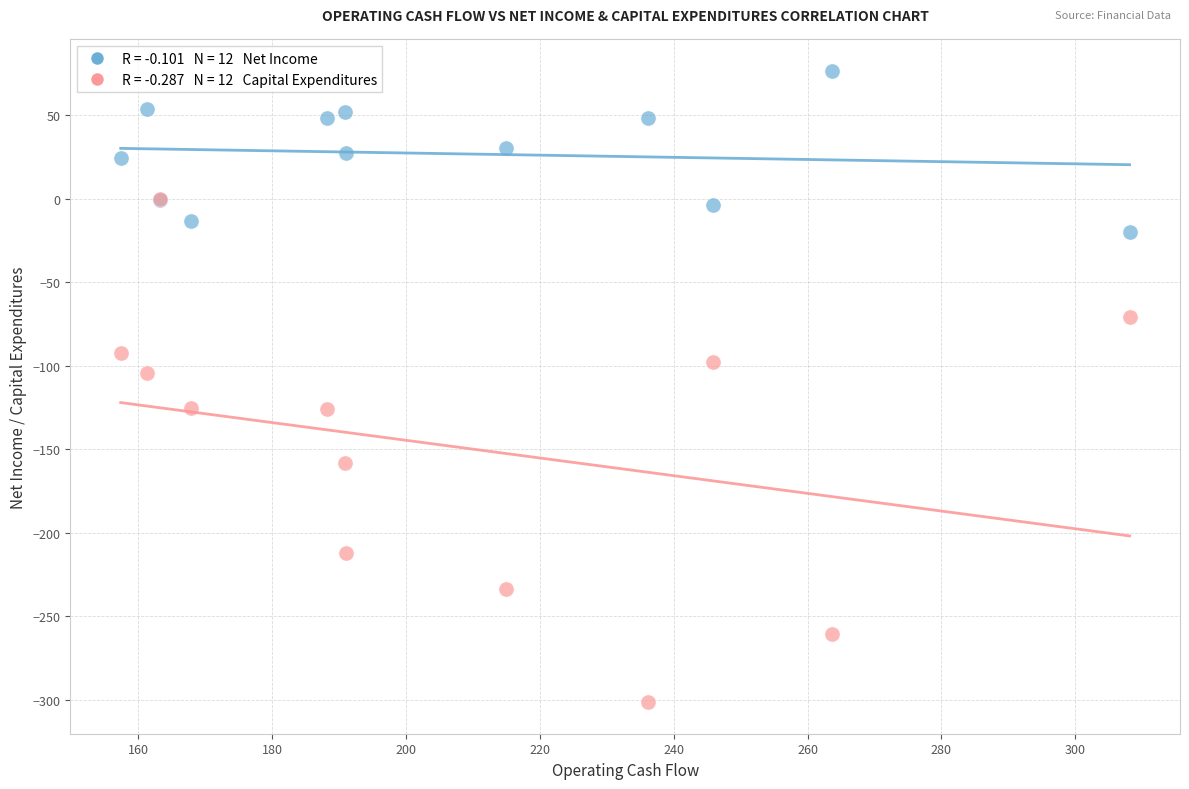

Across all series, what Y value is closest to -112?

-104.4